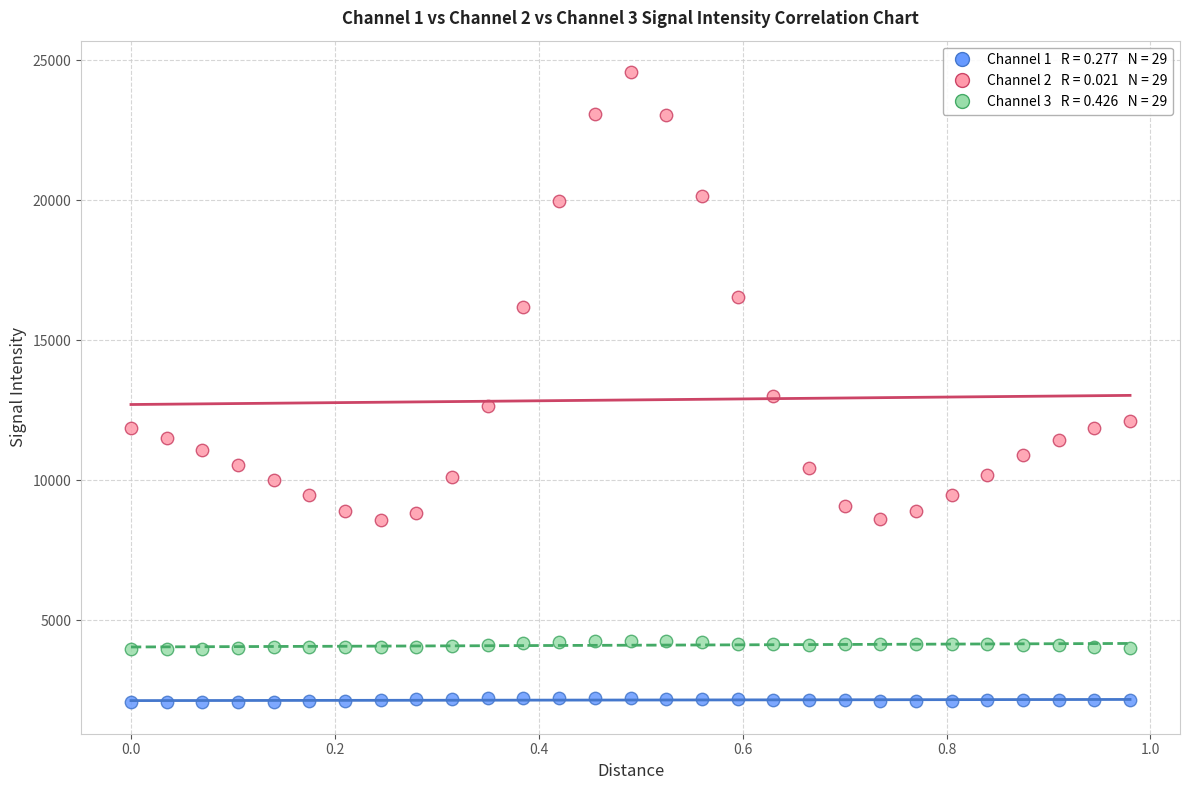

Across all series, what Y value is closest to 13330?

13008.6